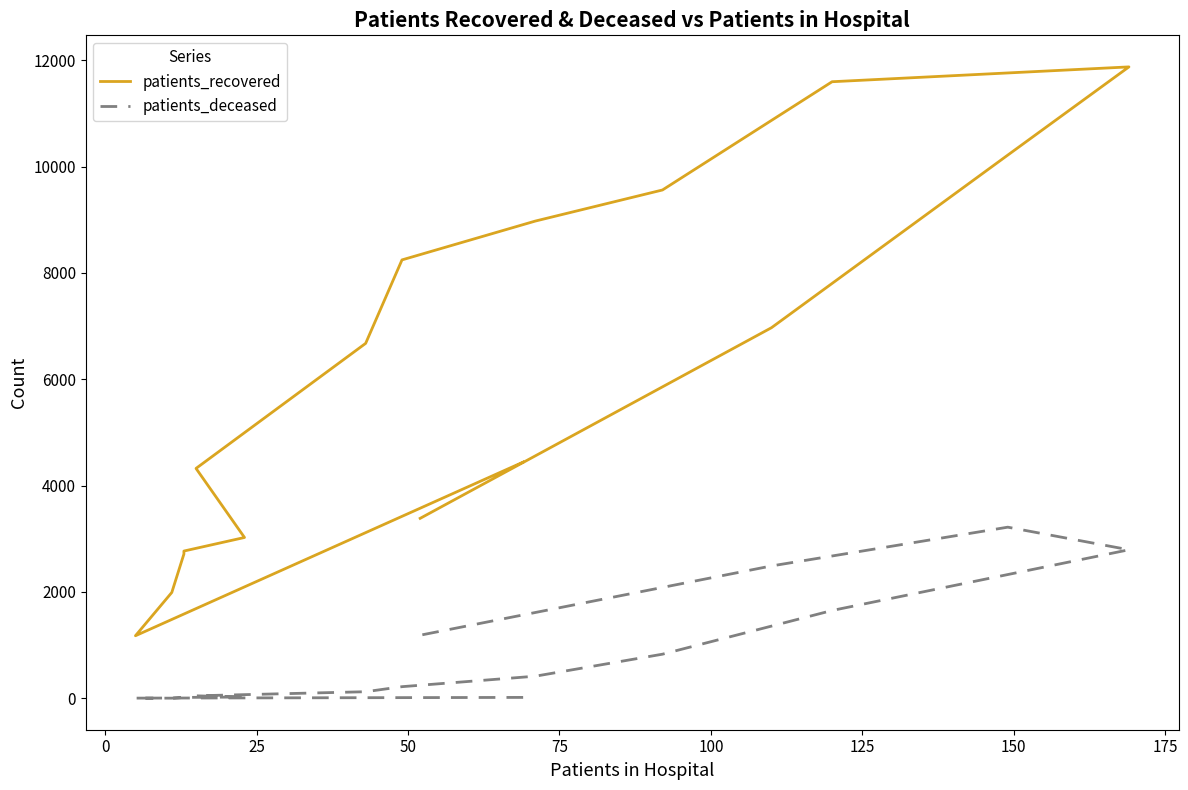

At 75, list the series in order from smallest to largest.

patients_deceased, patients_recovered